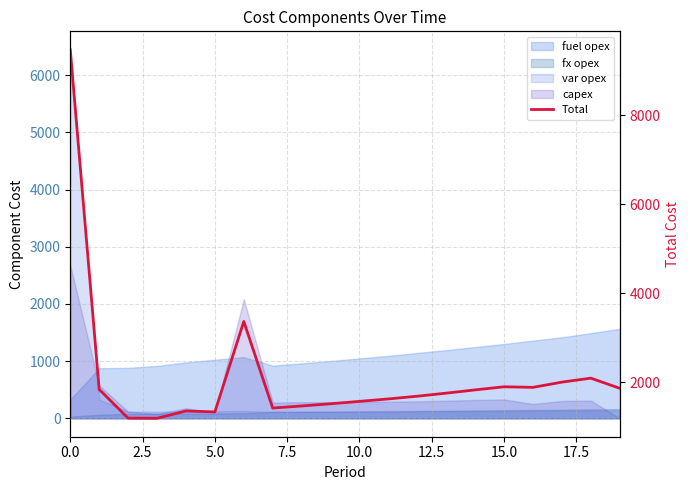

How many data points are above 1757?

9